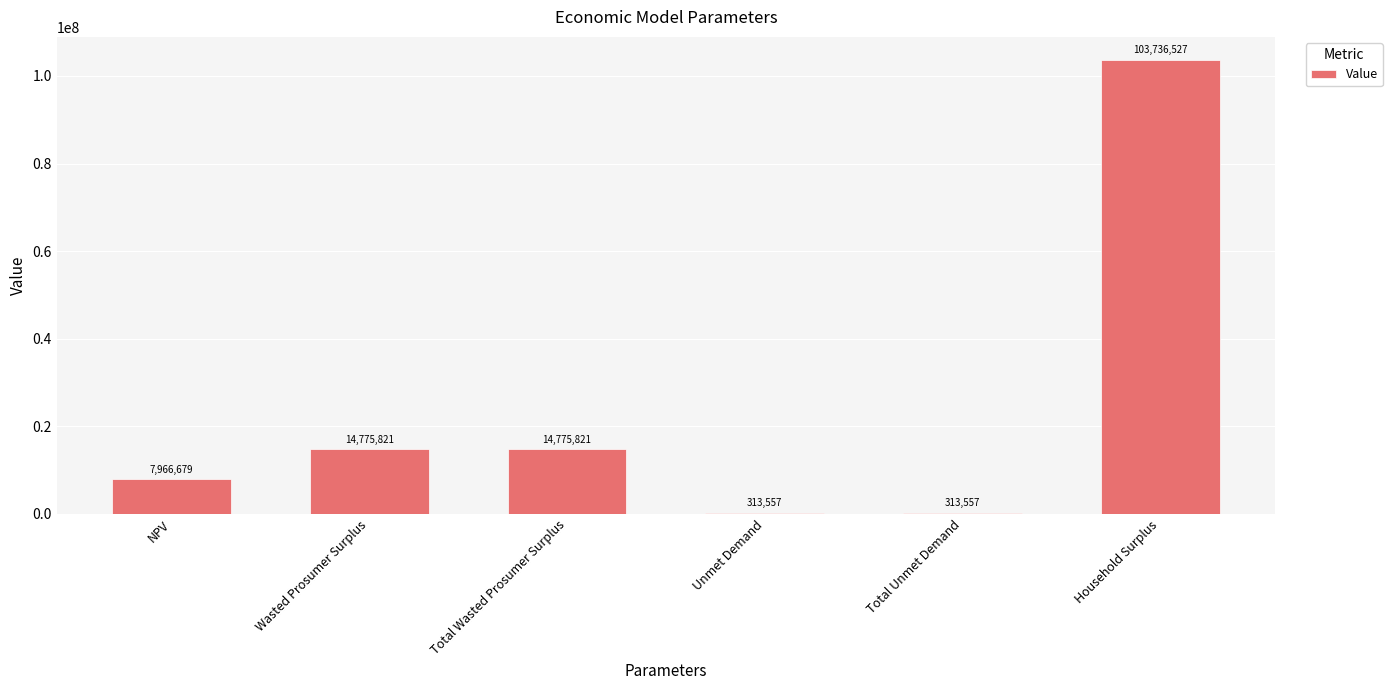

Are the bars horizontal?

No